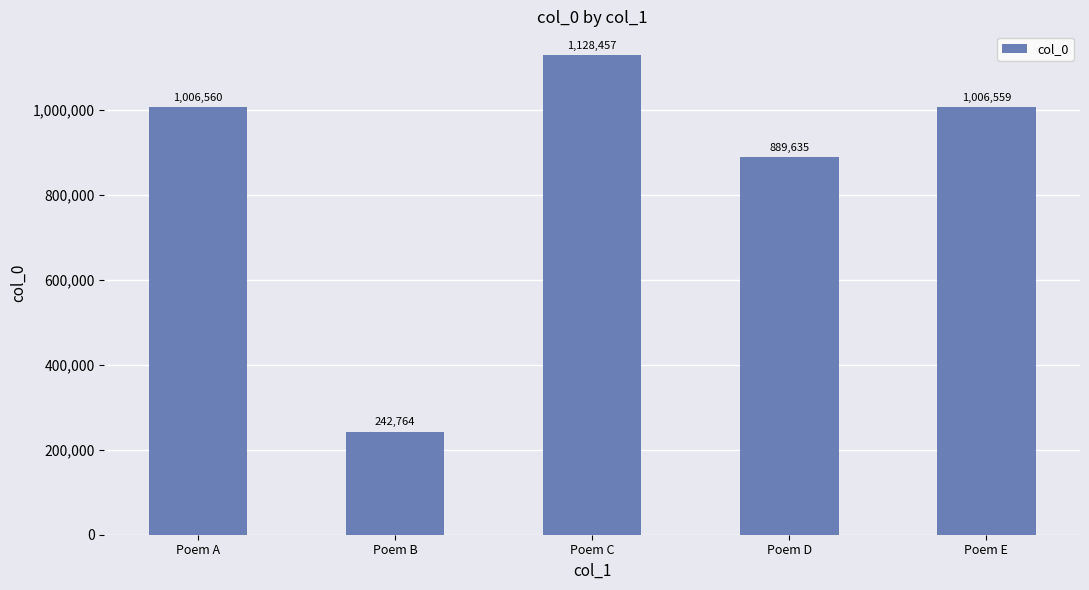

Read the value at Poem D, to the nearest 100.

889600